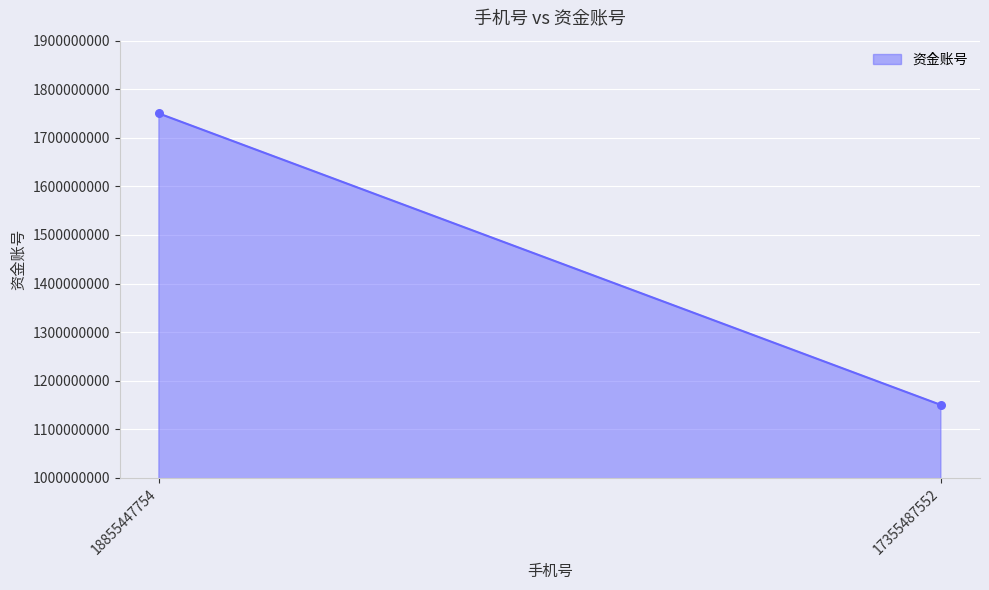

What is the range of Y values (max minus min)?

599999999